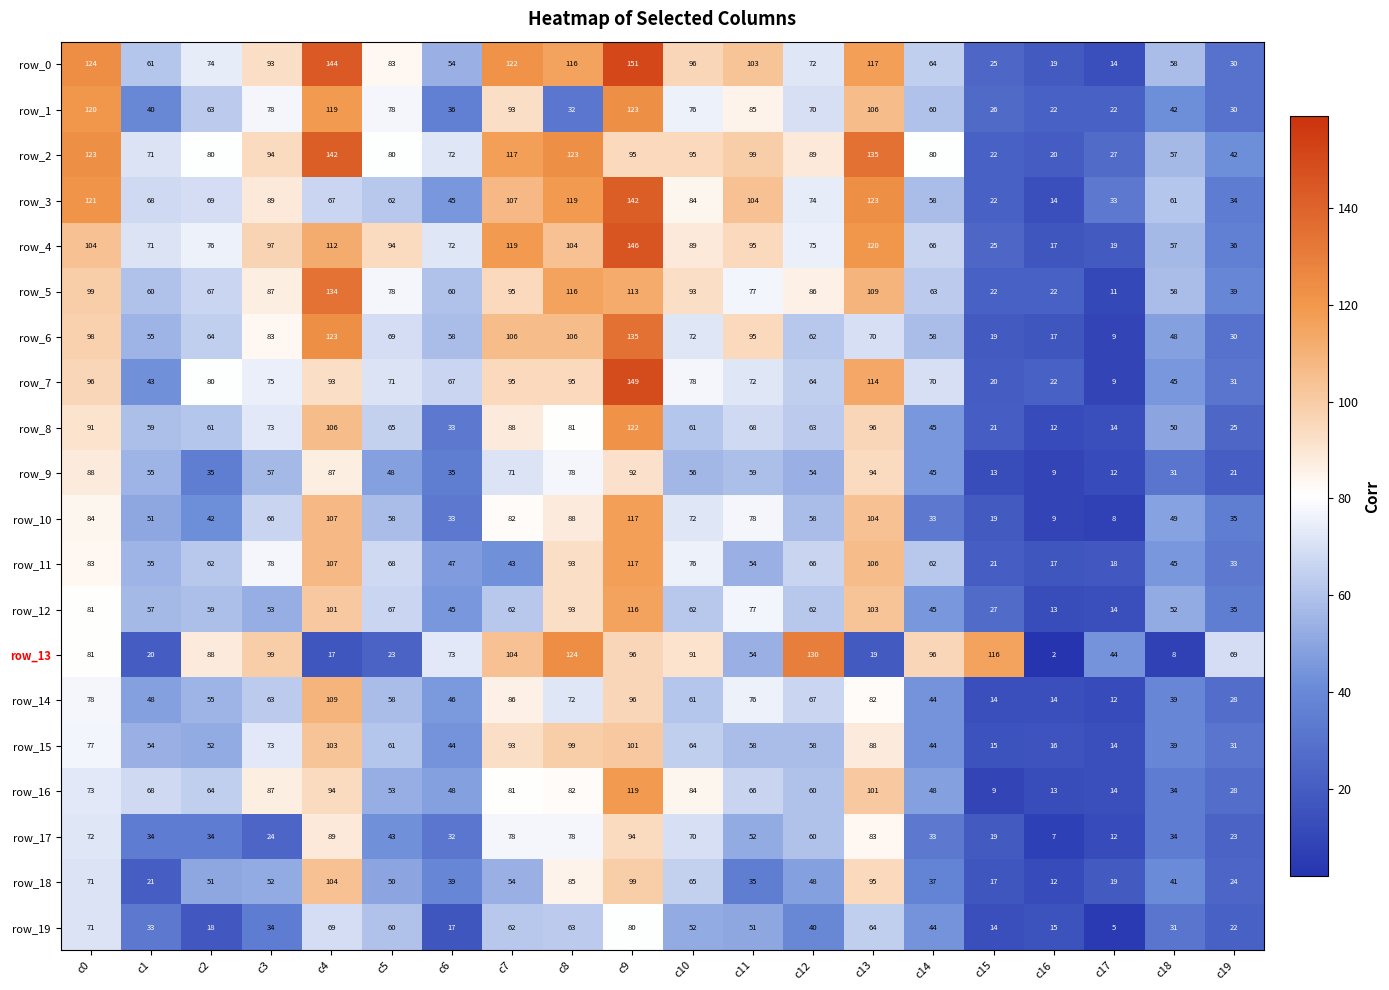

Reading left to right, what are all the values shown in this chart?

row_0: c0=124	c1=61	c2=74	c3=93	c4=144	c5=83	c6=54	c7=122	c8=116	c9=151	c10=96	c11=103	c12=72	c13=117	c14=64	c15=25	c16=19	c17=14	c18=58	c19=30
row_1: c0=120	c1=40	c2=63	c3=78	c4=119	c5=78	c6=36	c7=93	c8=32	c9=123	c10=76	c11=85	c12=70	c13=106	c14=60	c15=26	c16=22	c17=22	c18=42	c19=30
row_2: c0=123	c1=71	c2=80	c3=94	c4=142	c5=80	c6=72	c7=117	c8=123	c9=95	c10=95	c11=99	c12=89	c13=135	c14=80	c15=22	c16=20	c17=27	c18=57	c19=42
row_3: c0=121	c1=68	c2=69	c3=89	c4=67	c5=62	c6=45	c7=107	c8=119	c9=142	c10=84	c11=104	c12=74	c13=123	c14=58	c15=22	c16=14	c17=33	c18=61	c19=34
row_4: c0=104	c1=71	c2=76	c3=97	c4=112	c5=94	c6=72	c7=119	c8=104	c9=146	c10=89	c11=95	c12=75	c13=120	c14=66	c15=25	c16=17	c17=19	c18=57	c19=36
row_5: c0=99	c1=60	c2=67	c3=87	c4=134	c5=78	c6=60	c7=95	c8=116	c9=113	c10=93	c11=77	c12=86	c13=109	c14=63	c15=22	c16=22	c17=11	c18=58	c19=39
row_6: c0=98	c1=55	c2=64	c3=83	c4=123	c5=69	c6=58	c7=106	c8=106	c9=135	c10=72	c11=95	c12=62	c13=70	c14=58	c15=19	c16=17	c17=9	c18=48	c19=30
row_7: c0=96	c1=43	c2=80	c3=75	c4=93	c5=71	c6=67	c7=95	c8=95	c9=149	c10=78	c11=72	c12=64	c13=114	c14=70	c15=20	c16=22	c17=9	c18=45	c19=31
row_8: c0=91	c1=59	c2=61	c3=73	c4=106	c5=65	c6=33	c7=88	c8=81	c9=122	c10=61	c11=68	c12=63	c13=96	c14=45	c15=21	c16=12	c17=14	c18=50	c19=25
row_9: c0=88	c1=55	c2=35	c3=57	c4=87	c5=48	c6=35	c7=71	c8=78	c9=92	c10=56	c11=59	c12=54	c13=94	c14=45	c15=13	c16=9	c17=12	c18=31	c19=21
row_10: c0=84	c1=51	c2=42	c3=66	c4=107	c5=58	c6=33	c7=82	c8=88	c9=117	c10=72	c11=78	c12=58	c13=104	c14=33	c15=19	c16=9	c17=8	c18=49	c19=35
row_11: c0=83	c1=55	c2=62	c3=78	c4=107	c5=68	c6=47	c7=43	c8=93	c9=117	c10=76	c11=54	c12=66	c13=106	c14=62	c15=21	c16=17	c17=18	c18=45	c19=33
row_12: c0=81	c1=57	c2=59	c3=53	c4=101	c5=67	c6=45	c7=62	c8=93	c9=116	c10=62	c11=77	c12=62	c13=103	c14=45	c15=27	c16=13	c17=14	c18=52	c19=35
row_13: c0=81	c1=20	c2=88	c3=99	c4=17	c5=23	c6=73	c7=104	c8=124	c9=96	c10=91	c11=54	c12=130	c13=19	c14=96	c15=116	c16=2	c17=44	c18=8	c19=69
row_14: c0=78	c1=48	c2=55	c3=63	c4=109	c5=58	c6=46	c7=86	c8=72	c9=96	c10=61	c11=76	c12=67	c13=82	c14=44	c15=14	c16=14	c17=12	c18=39	c19=28
row_15: c0=77	c1=54	c2=52	c3=73	c4=103	c5=61	c6=44	c7=93	c8=99	c9=101	c10=64	c11=58	c12=58	c13=88	c14=44	c15=15	c16=16	c17=14	c18=39	c19=31
row_16: c0=73	c1=68	c2=64	c3=87	c4=94	c5=53	c6=48	c7=81	c8=82	c9=119	c10=84	c11=66	c12=60	c13=101	c14=48	c15=9	c16=13	c17=14	c18=34	c19=28
row_17: c0=72	c1=34	c2=34	c3=24	c4=89	c5=43	c6=32	c7=78	c8=78	c9=94	c10=70	c11=52	c12=60	c13=83	c14=33	c15=19	c16=7	c17=12	c18=34	c19=23
row_18: c0=71	c1=21	c2=51	c3=52	c4=104	c5=50	c6=39	c7=54	c8=85	c9=99	c10=65	c11=35	c12=48	c13=95	c14=37	c15=17	c16=12	c17=19	c18=41	c19=24
row_19: c0=71	c1=33	c2=18	c3=34	c4=69	c5=60	c6=17	c7=62	c8=63	c9=80	c10=52	c11=51	c12=40	c13=64	c14=44	c15=14	c16=15	c17=5	c18=31	c19=22